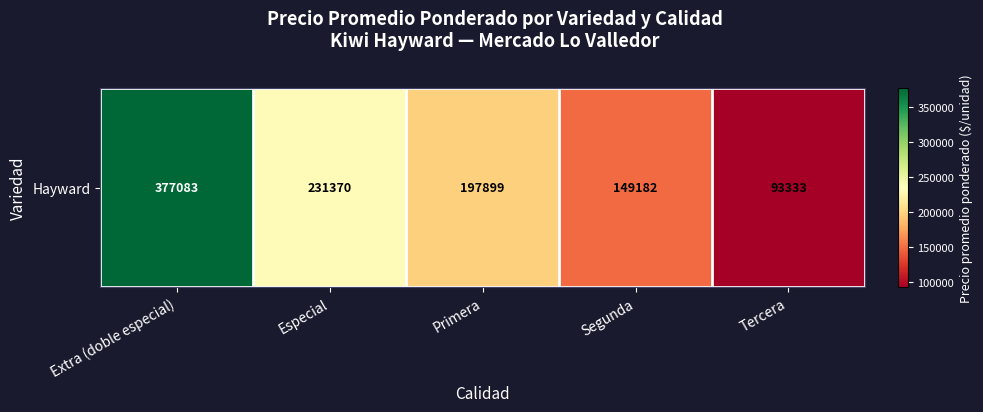

Reading left to right, list all the values displayed in this chart.

Extra (doble especial)=377083.3	Especial=231369.6	Primera=197898.8	Segunda=149181.8	Tercera=93333.3